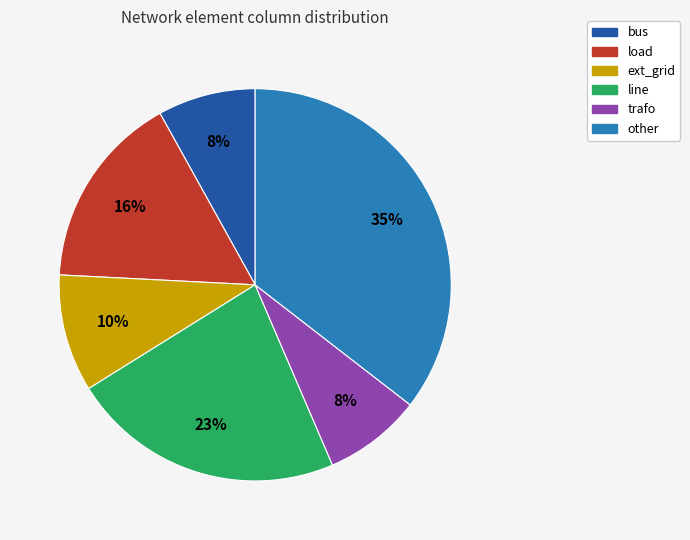

True or false: bus accounts for 8% of the total.

True